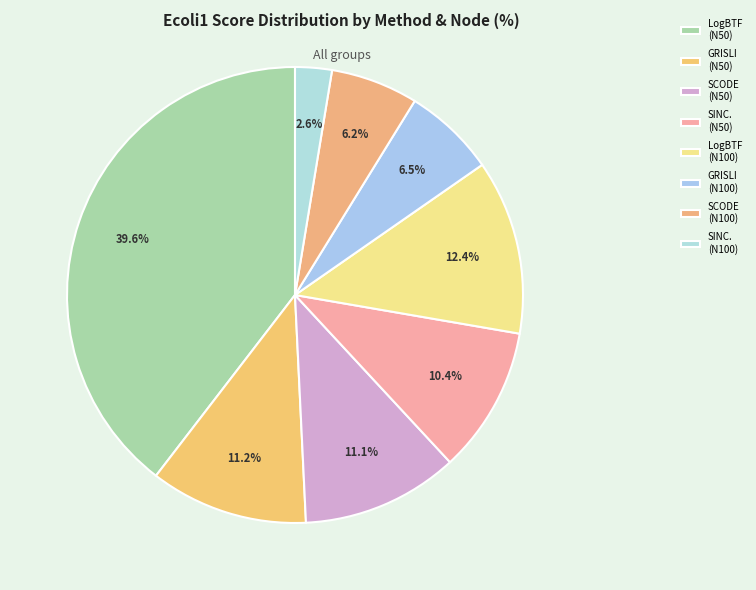

What is the smallest slice in the pie chart?

SINC. (N100)